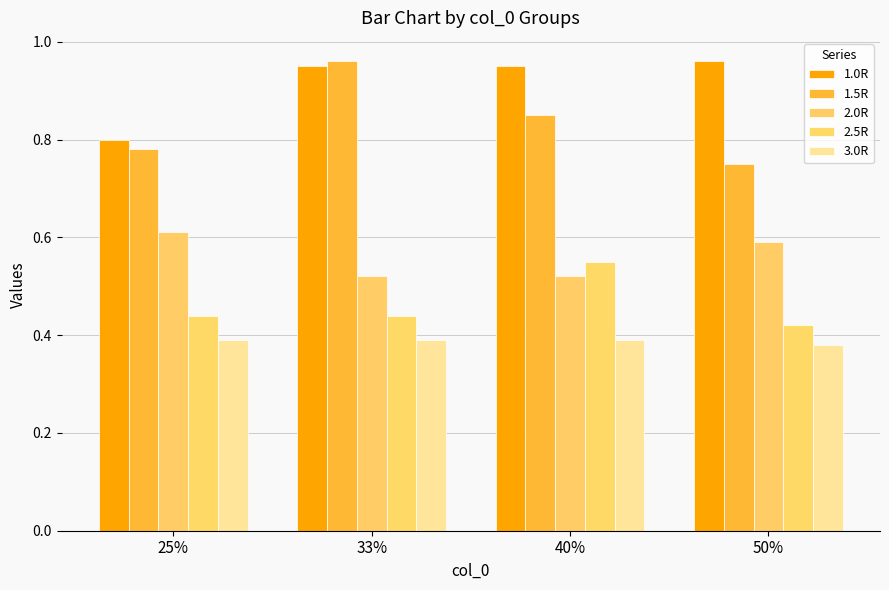

What is the difference between the 1.5R values at 40% and 25%?

0.1